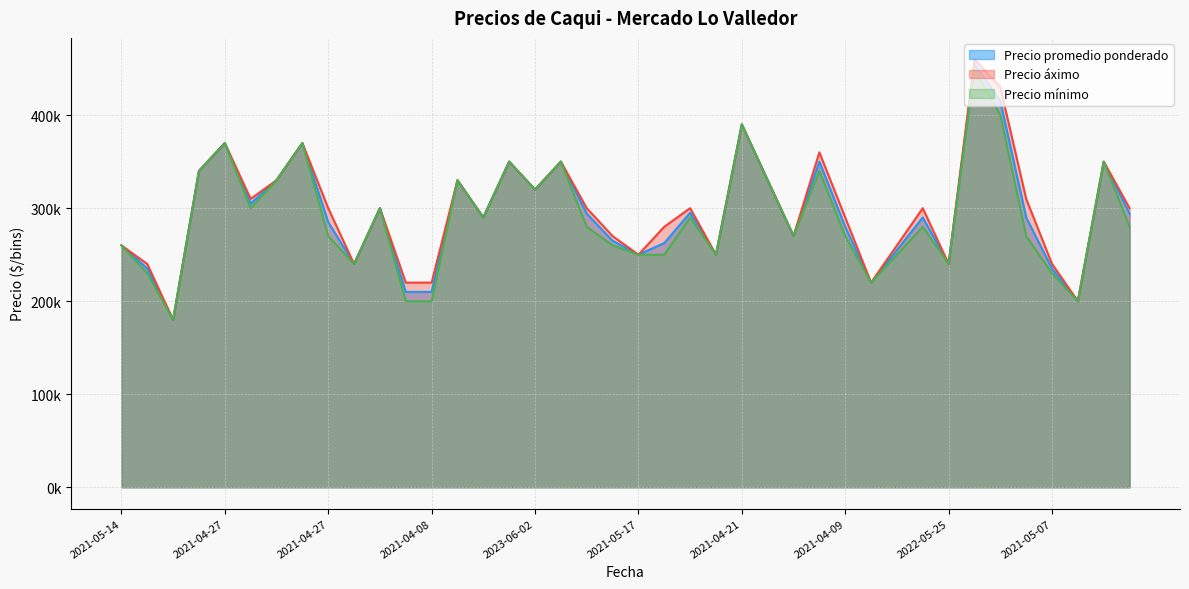

True or false: Precio áximo and Precio mínimo cross at least once.

False